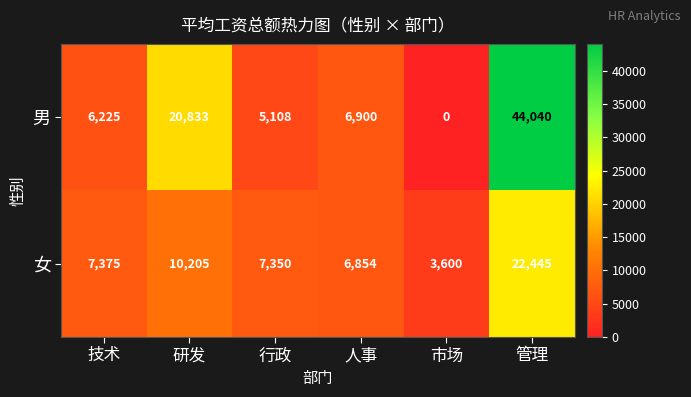

Which label corresponds to the largest value in the chart?

管理